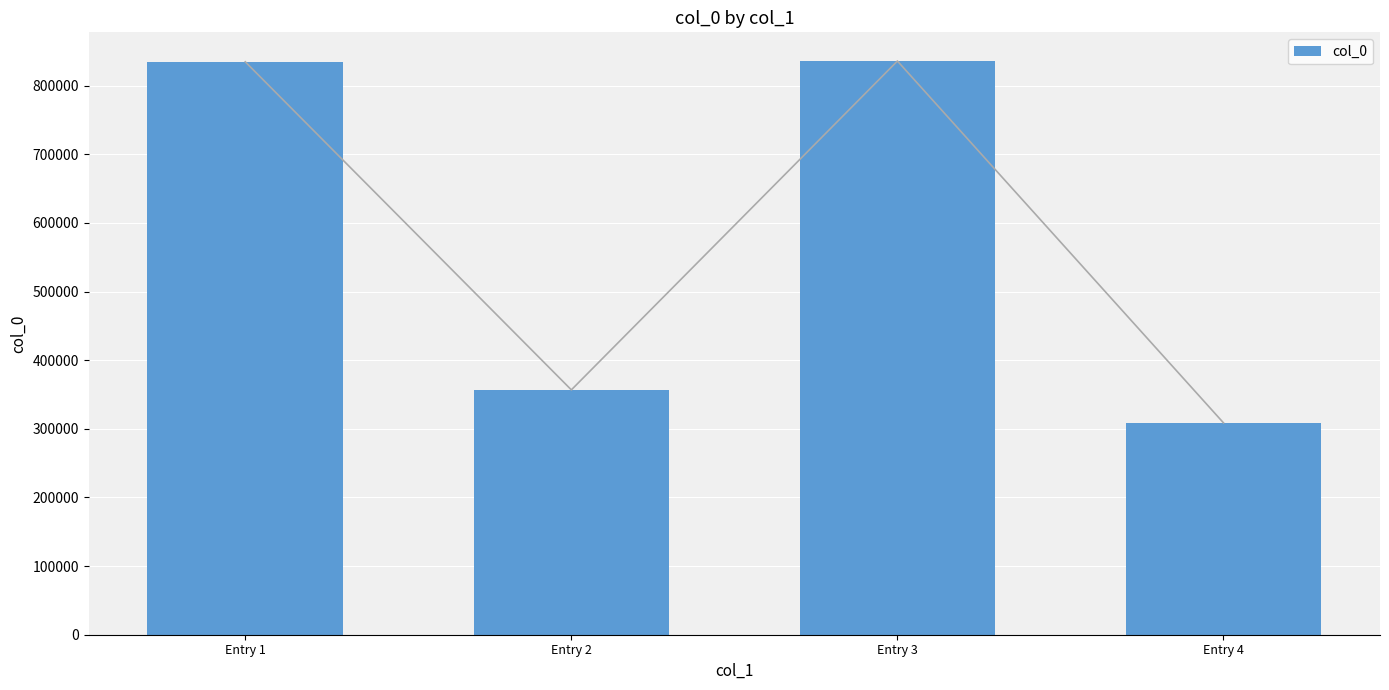

True or false: the data shows 834679 at Entry 1.

True